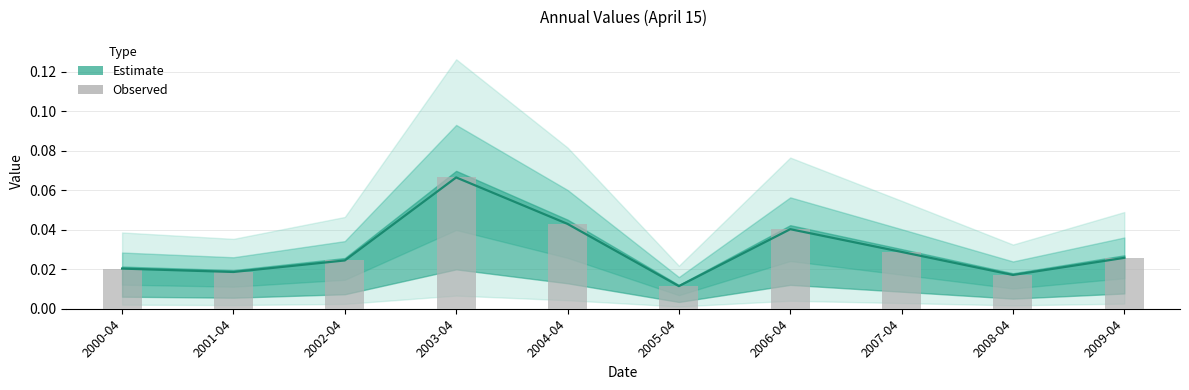

The value at 2007-04 is 0.0. True or false?

False